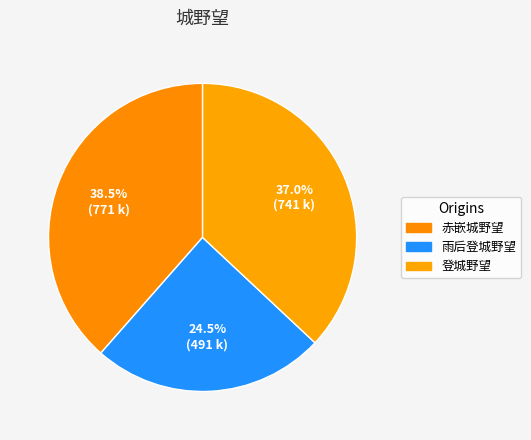

Which category has the smallest portion of the pie?

雨后登城野望